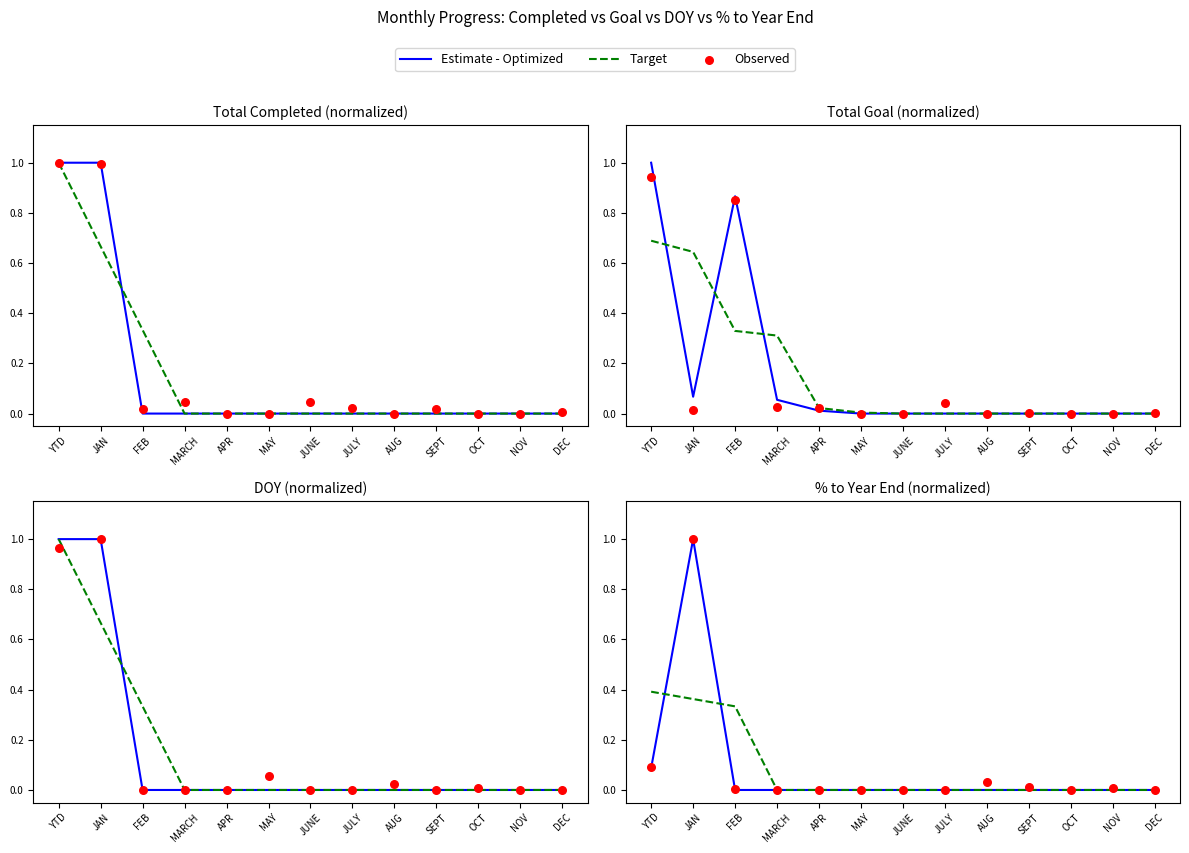

At how many categories does at least one series exceed 0?

13